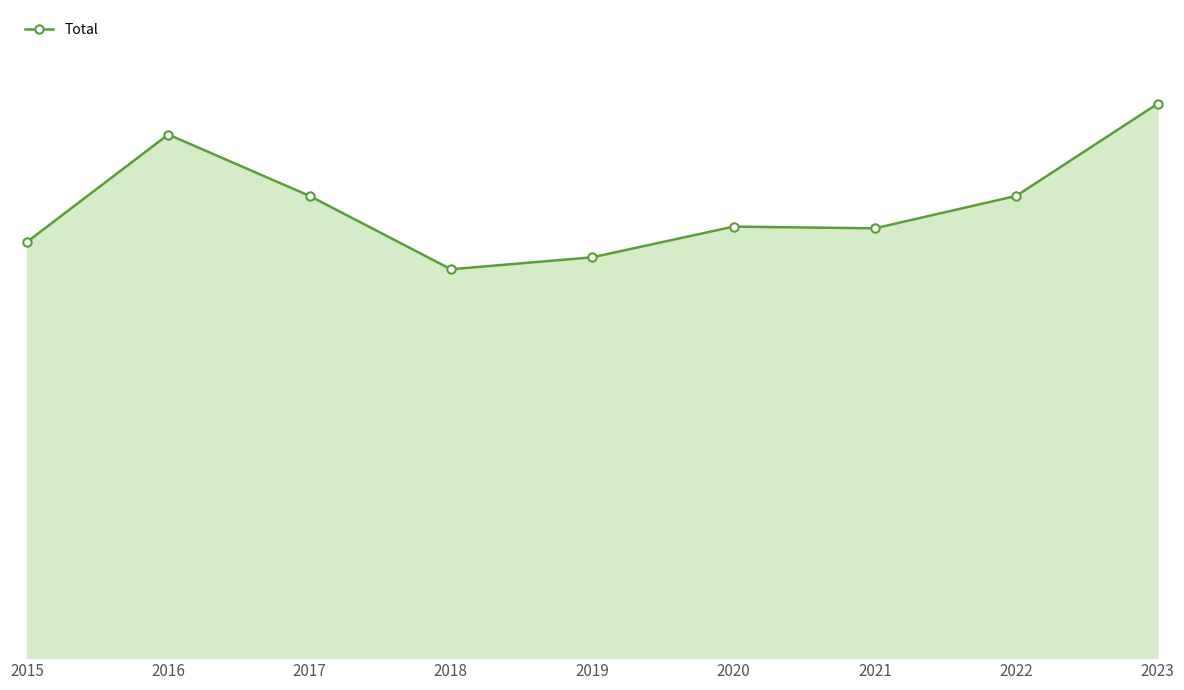

Rank the categories by value from highest to lowest.

2023, 2016, 2017, 2022, 2020, 2021, 2015, 2019, 2018